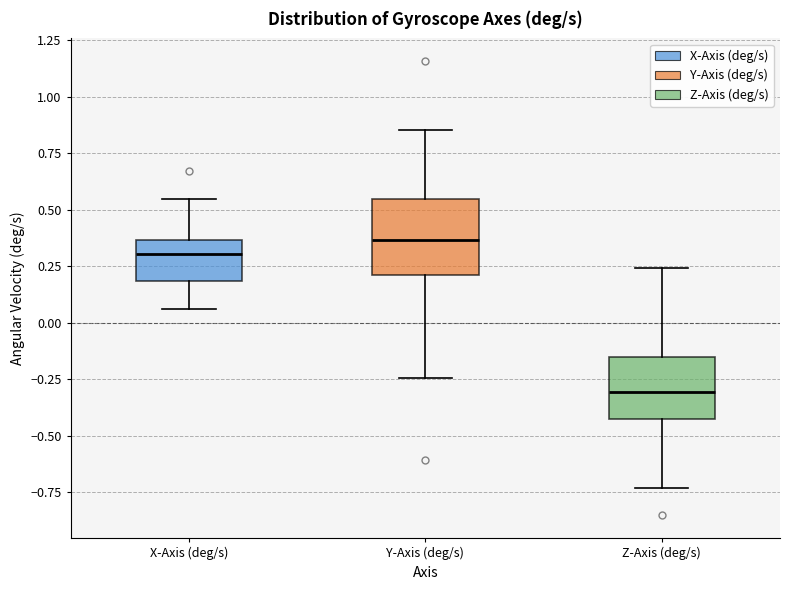

Which box's median line is the highest?

Y-Axis (deg/s)